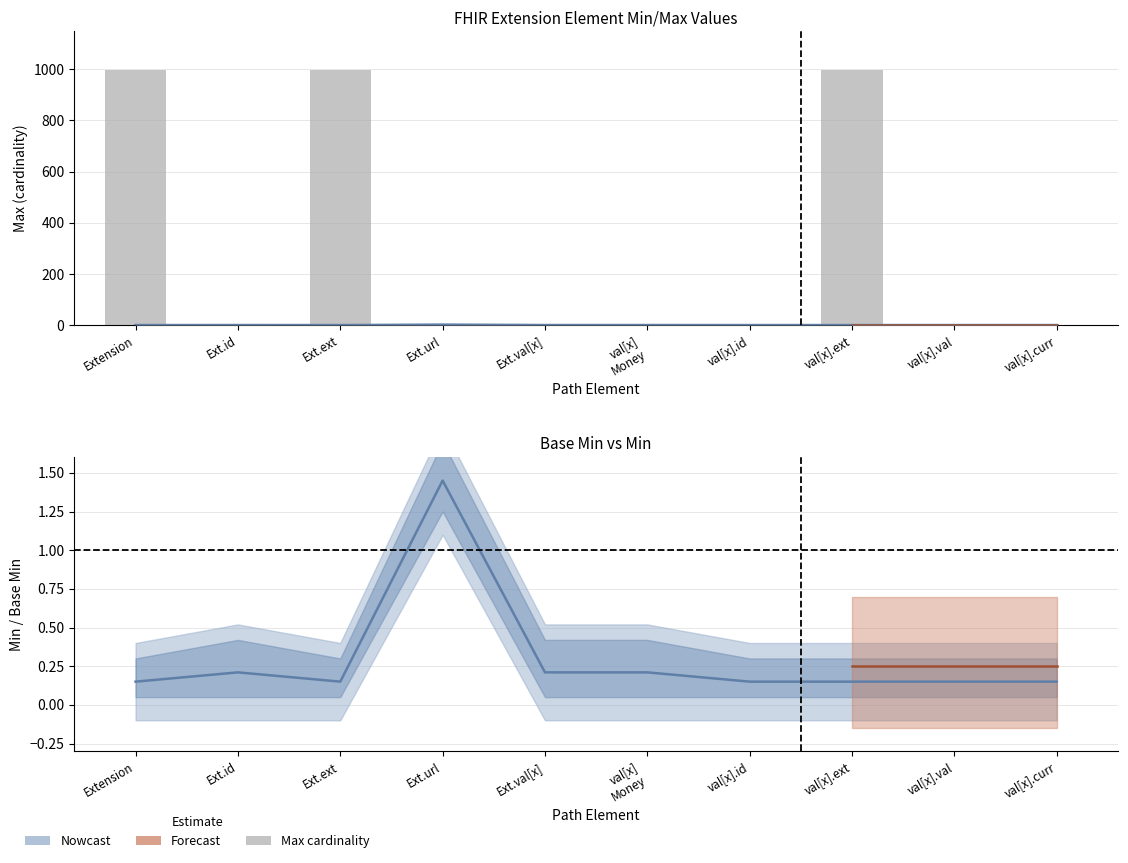

Is it true that the value at val[x]
Money is 0?

False